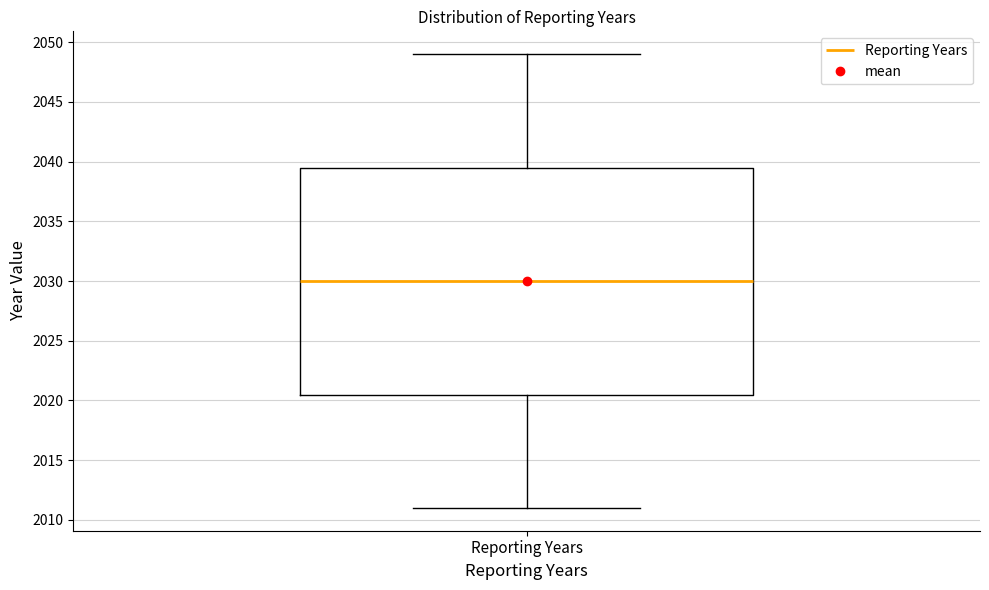

Read this box plot against the y-axis: the position of the median line, the range covered by the box, and the ends of both whiskers. The values are not printed on the chart, so give them approximately, as read against the axis.

median 2030.0, box 2020.5 to 2039.5, whiskers 2011.0 to 2049.0